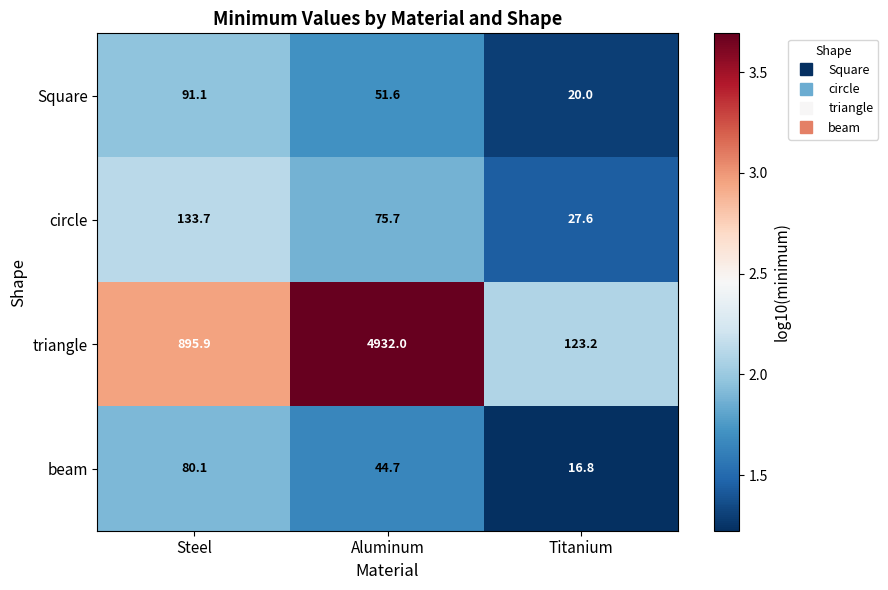

List the series in order of their peak value, highest first.

triangle, circle, Square, beam